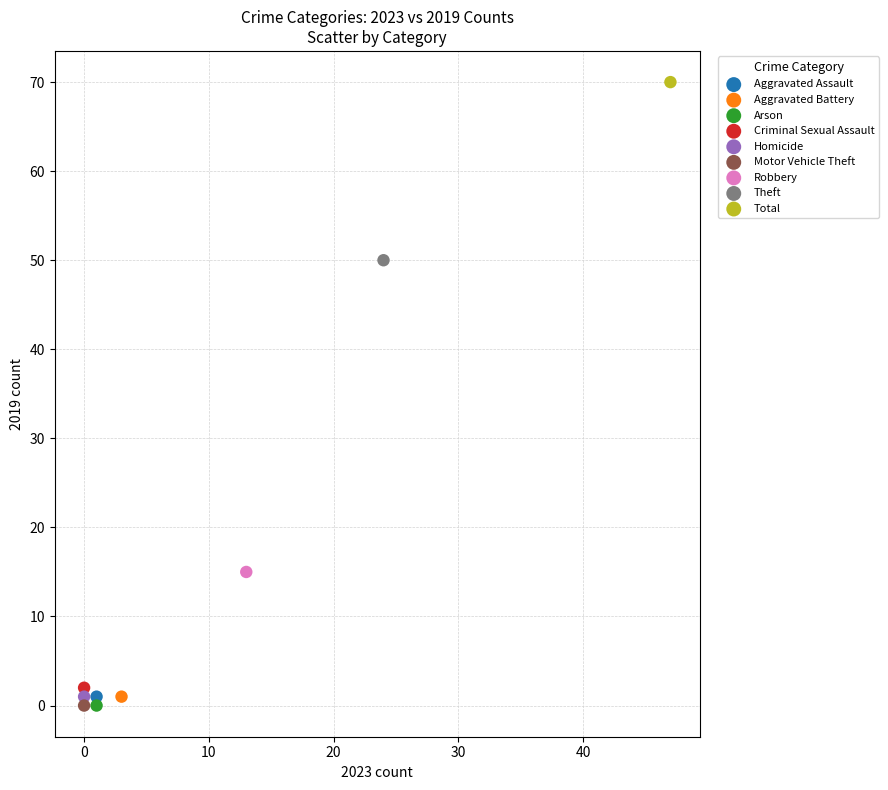

What are all the series names shown in the legend?

Aggravated Assault, Aggravated Battery, Arson, Criminal Sexual Assault, Homicide, Motor Vehicle Theft, Robbery, Theft, Total